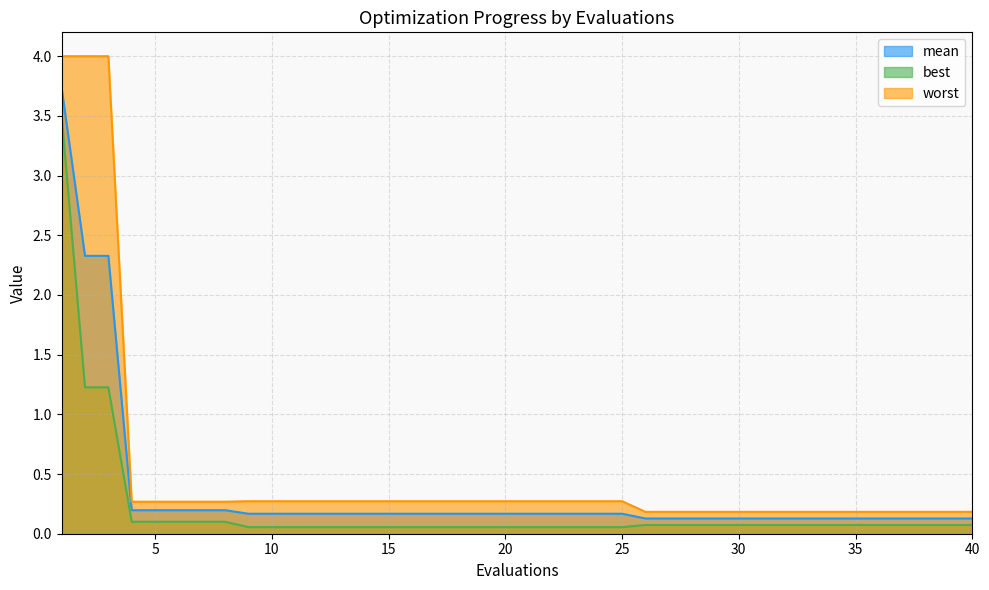

Between 5 and 28, which series saw the biggest shift?

worst